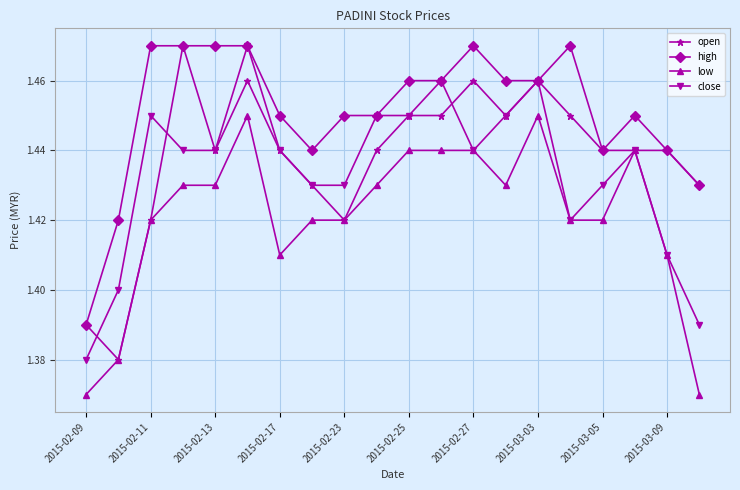

Does the chart have visible grid lines?

Yes